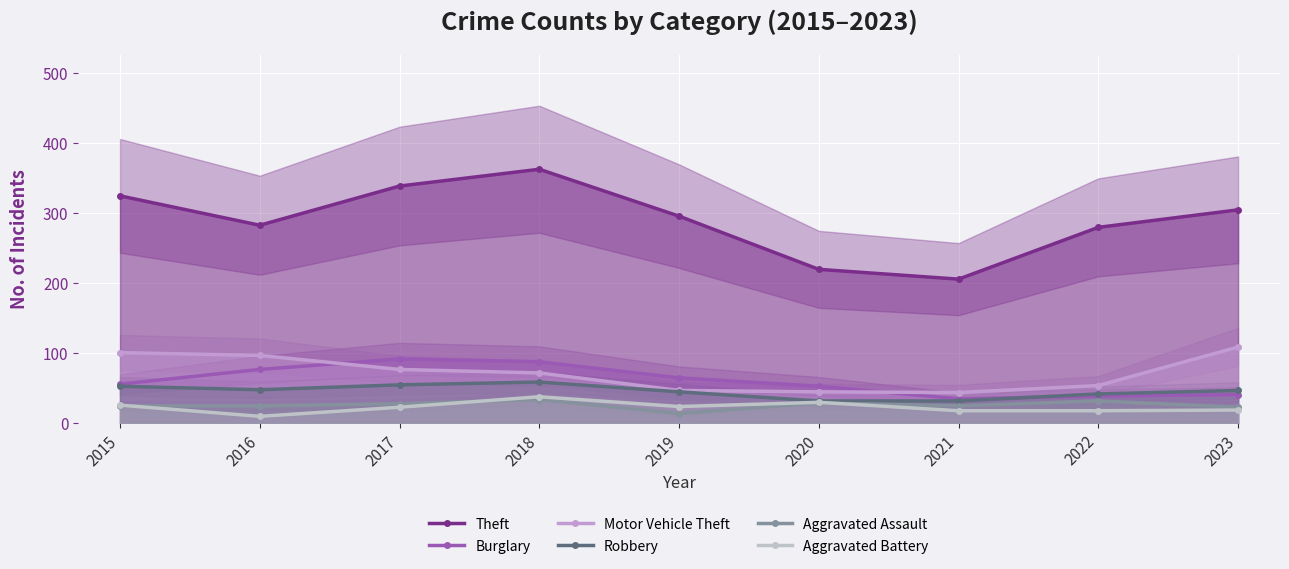

At which label does Aggravated Assault first exceed 25?

2017